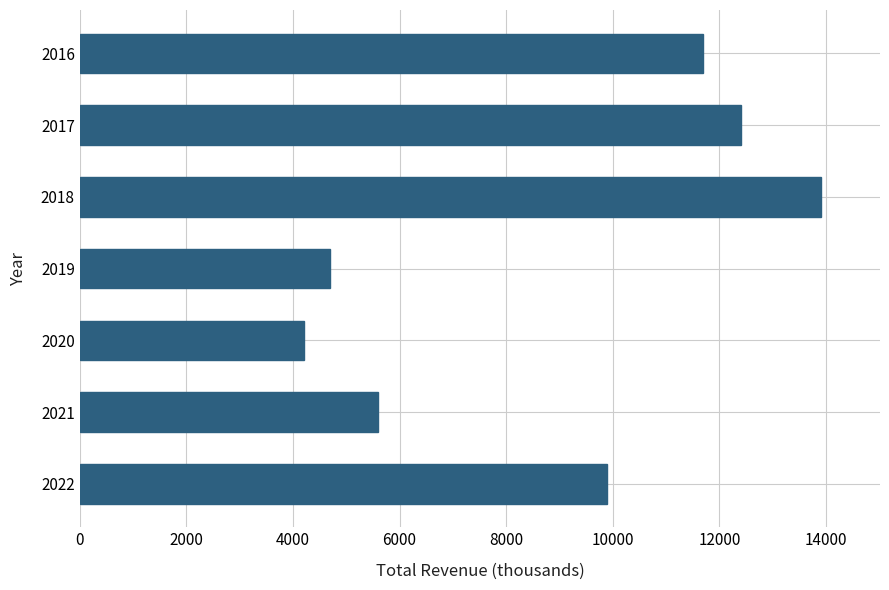

At which label is the value closest to 9050?

2022